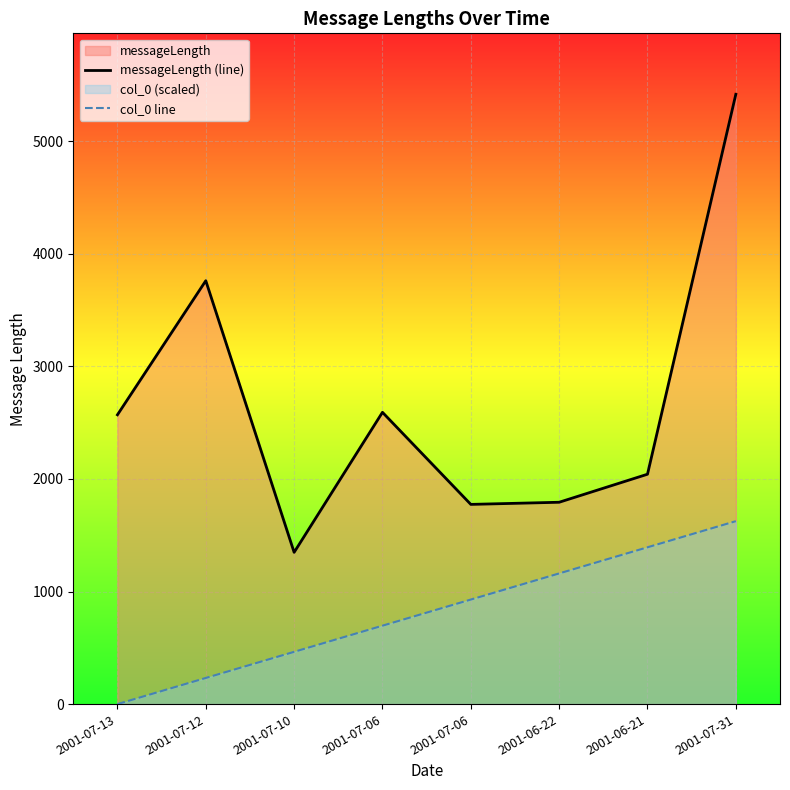

At which category does messageLength (line) reach its first local valley?

2001-07-10